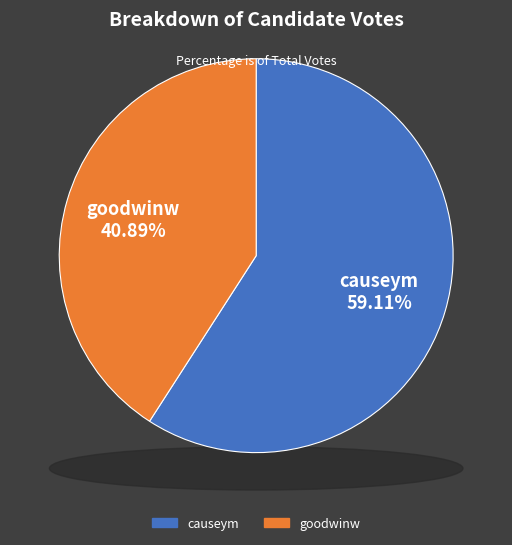

The goodwinw slice represents 41% of the pie. True or false?

True